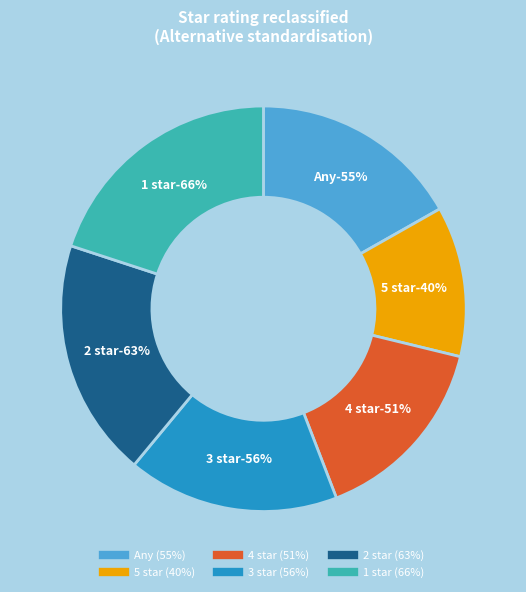

Is 4 star the majority of the pie?

No